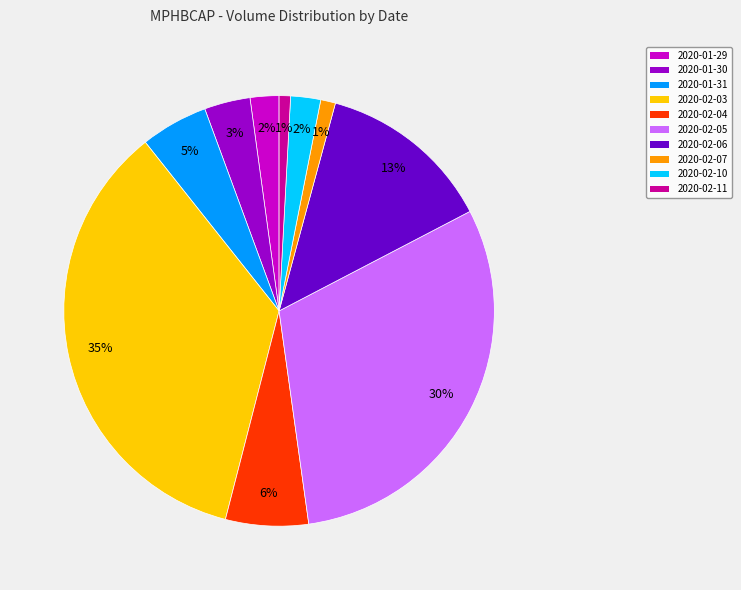

To the nearest percent, what is the average slice percentage?

10%